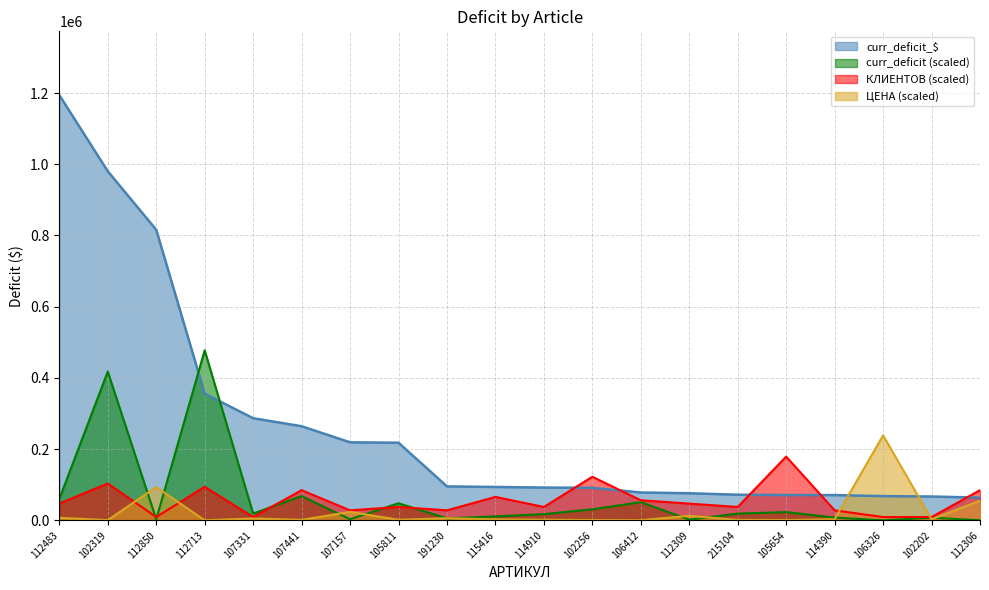

The value of curr_deficit at 112713 is 477618.2. True or false?

True